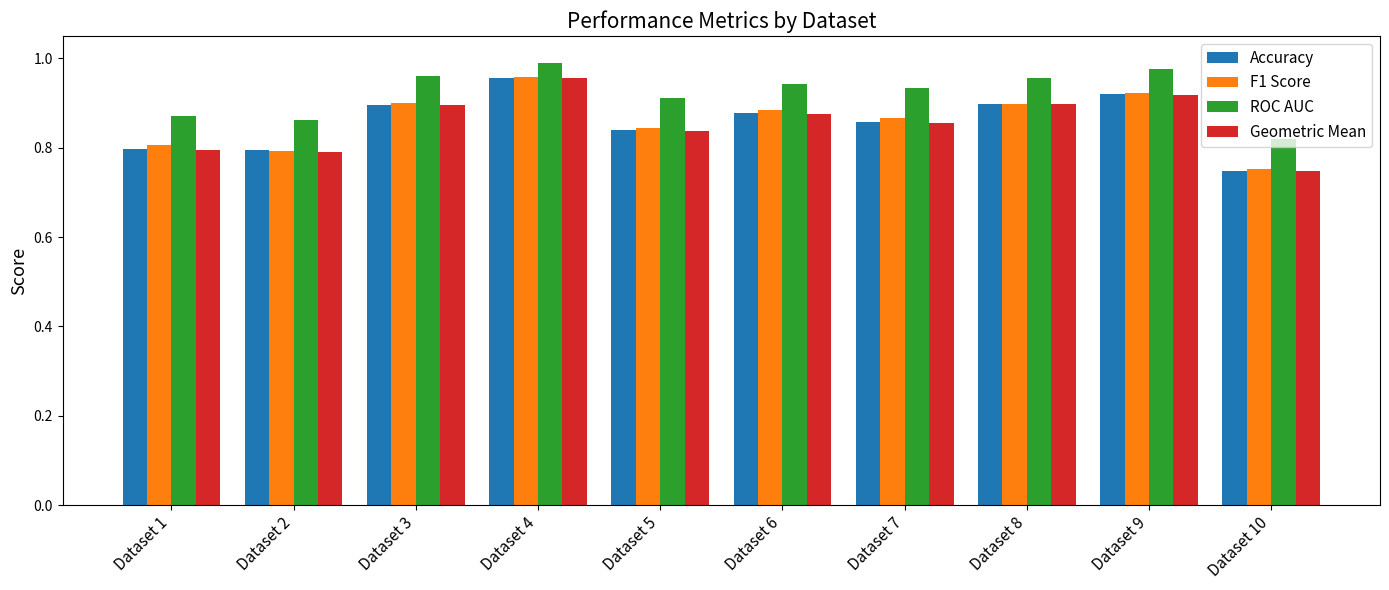

What is the difference between the maximum and minimum values in the Accuracy series?

0.2